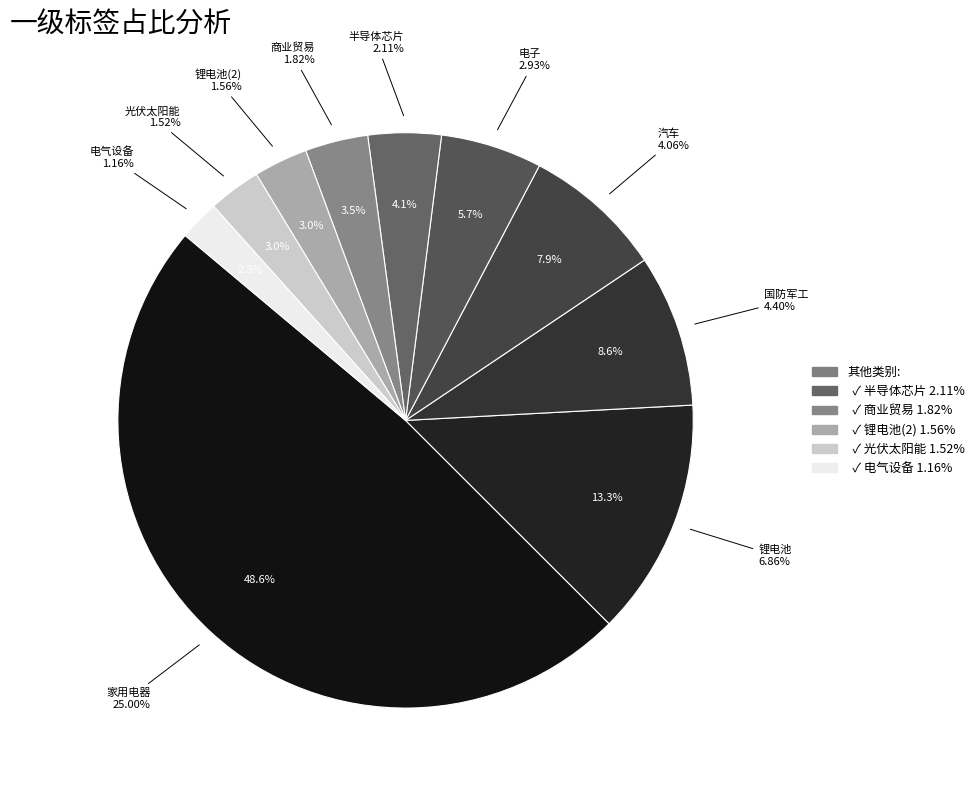

To the nearest percent, what is the difference between the largest and smallest slice percentages?

46%